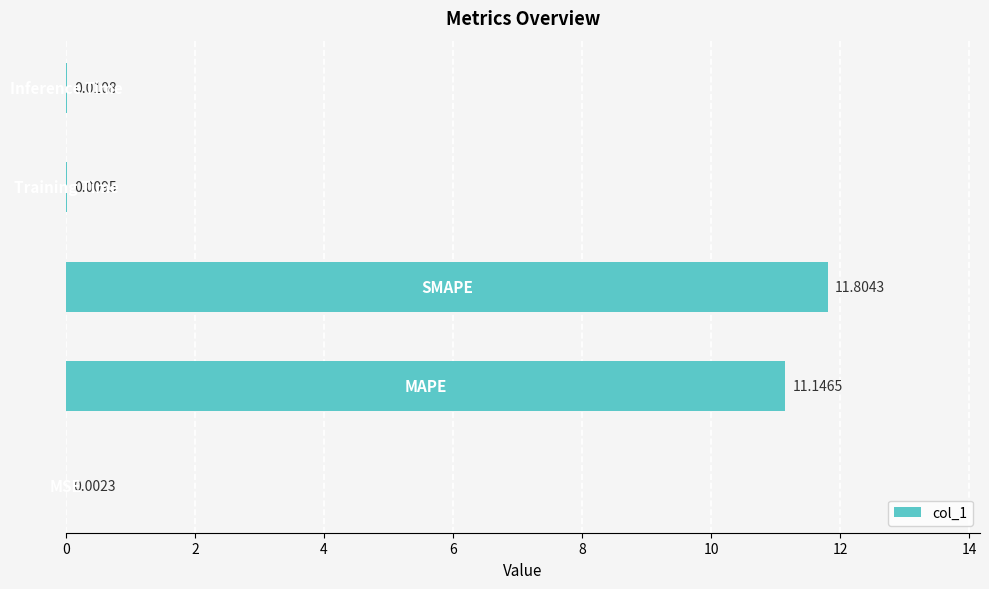

What is the sum of all values?

23.0